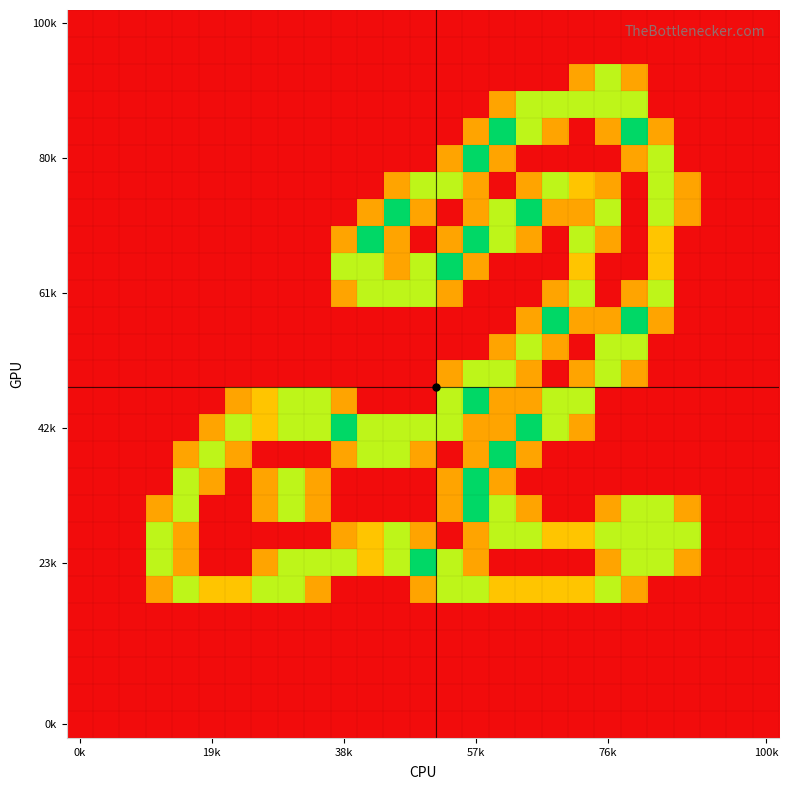

What is the greatest value displayed?

2.0